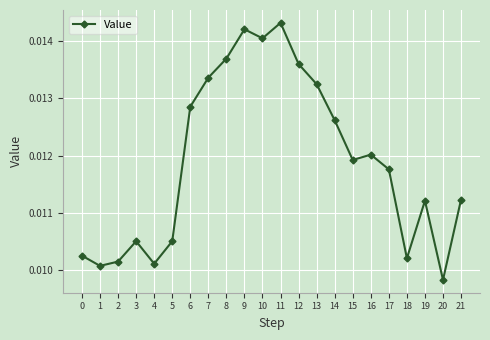

Which has a higher value, 5 or 13?

13